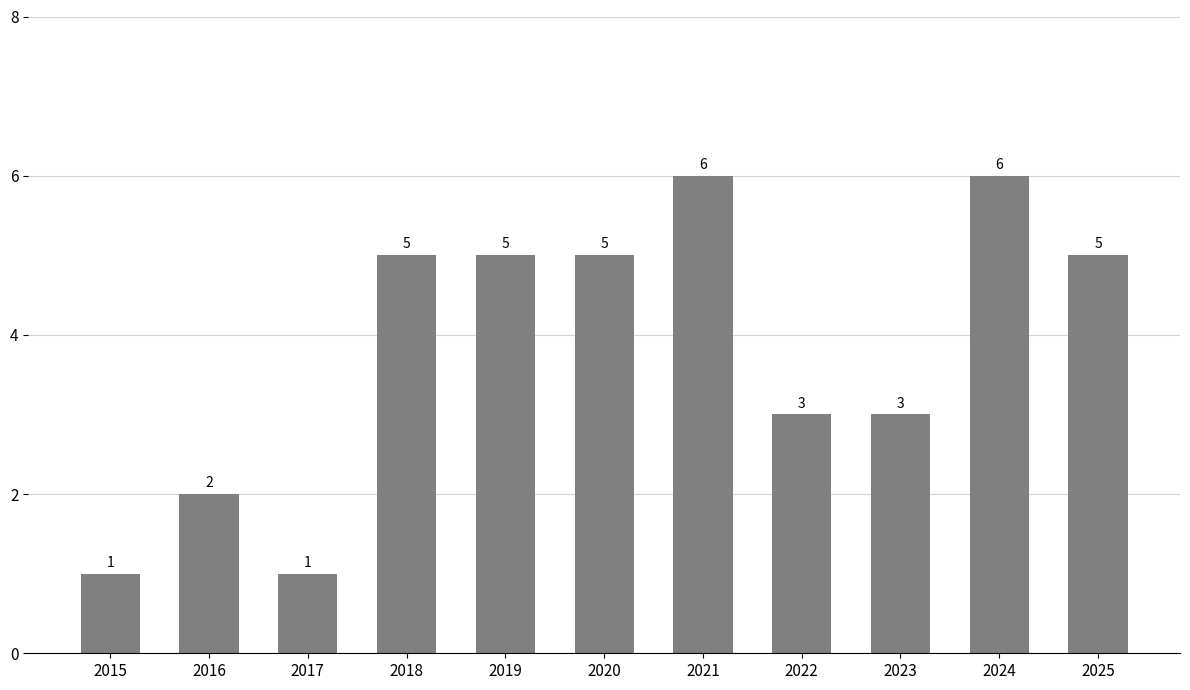

What is the difference between the values at 2015 and 2016?

1